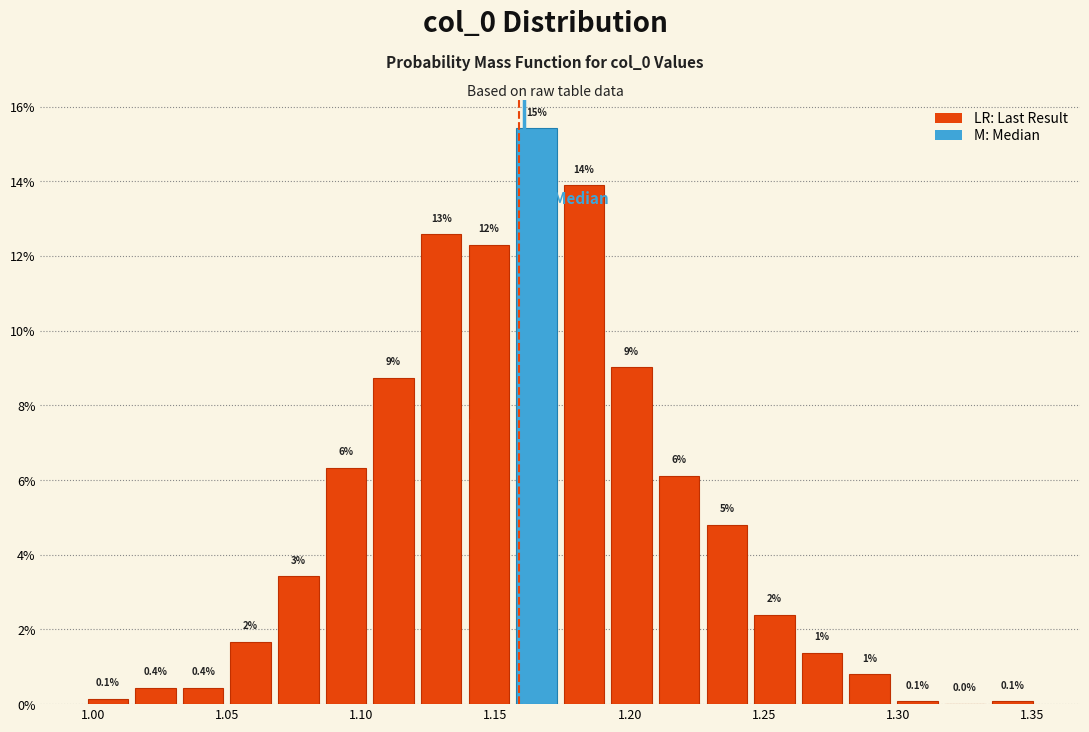

Around what value on the x-axis is the tallest bar? Give the approximate position of its centre, as read against the axis.

1.165